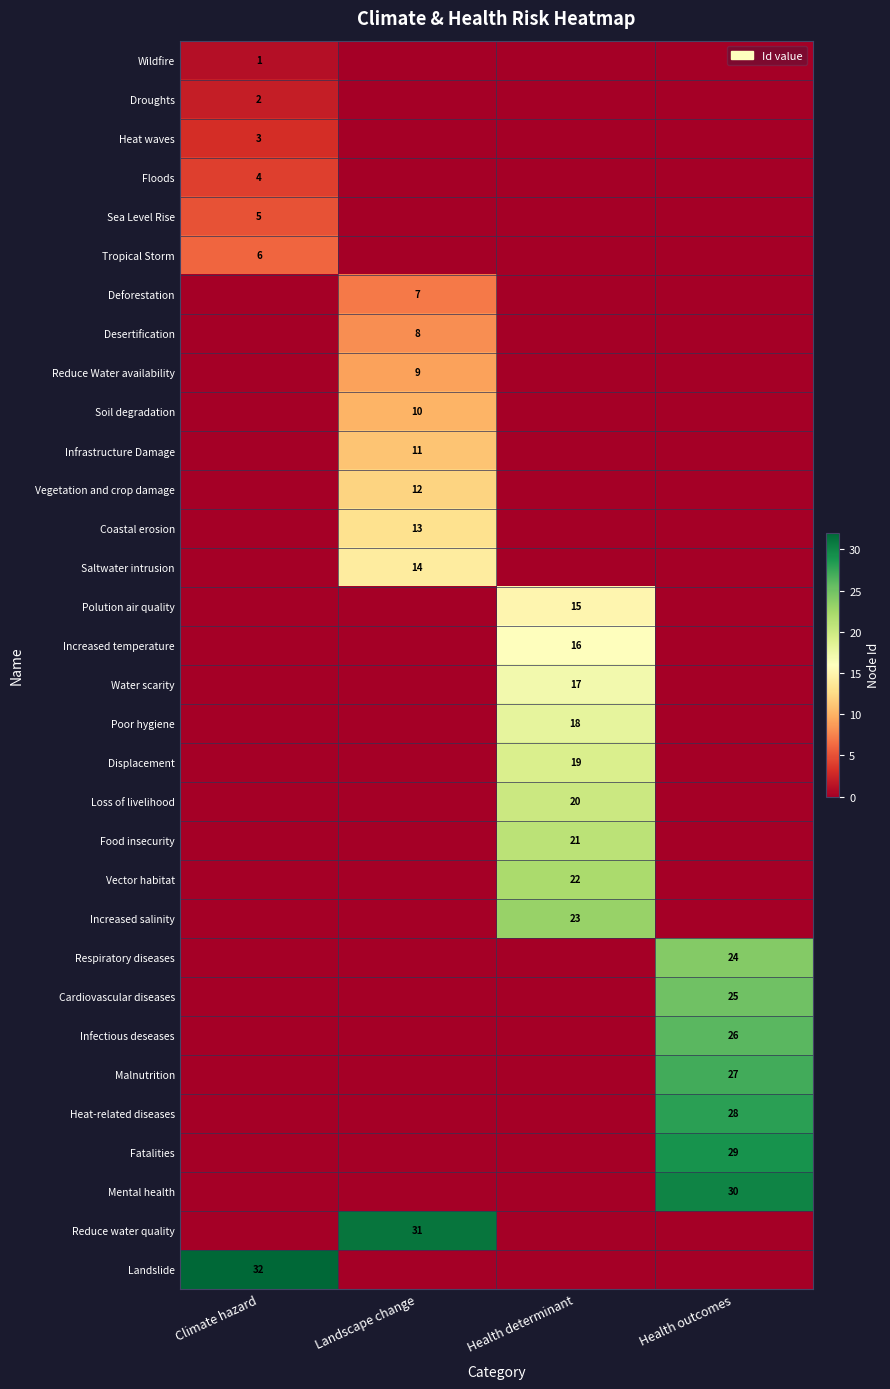

The value of Fatalities at Health outcomes is 43. True or false?

False